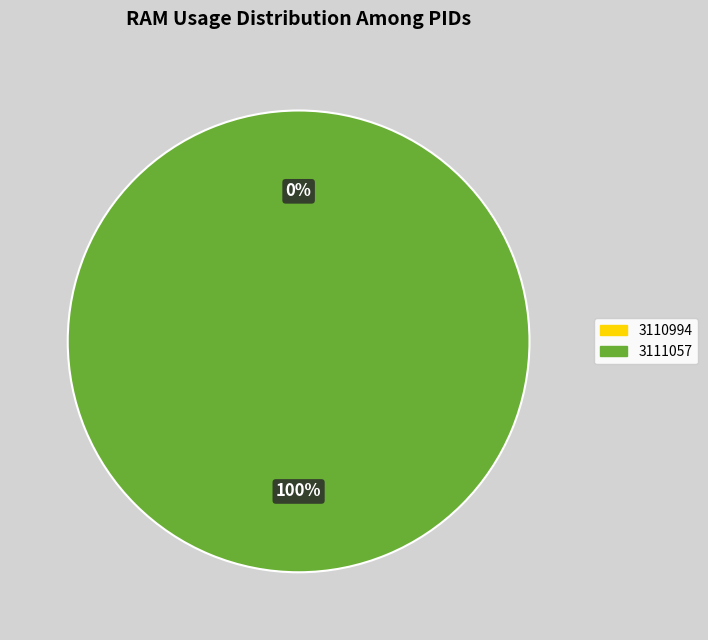

True or false: 3110994 accounts for 0% of the total.

True